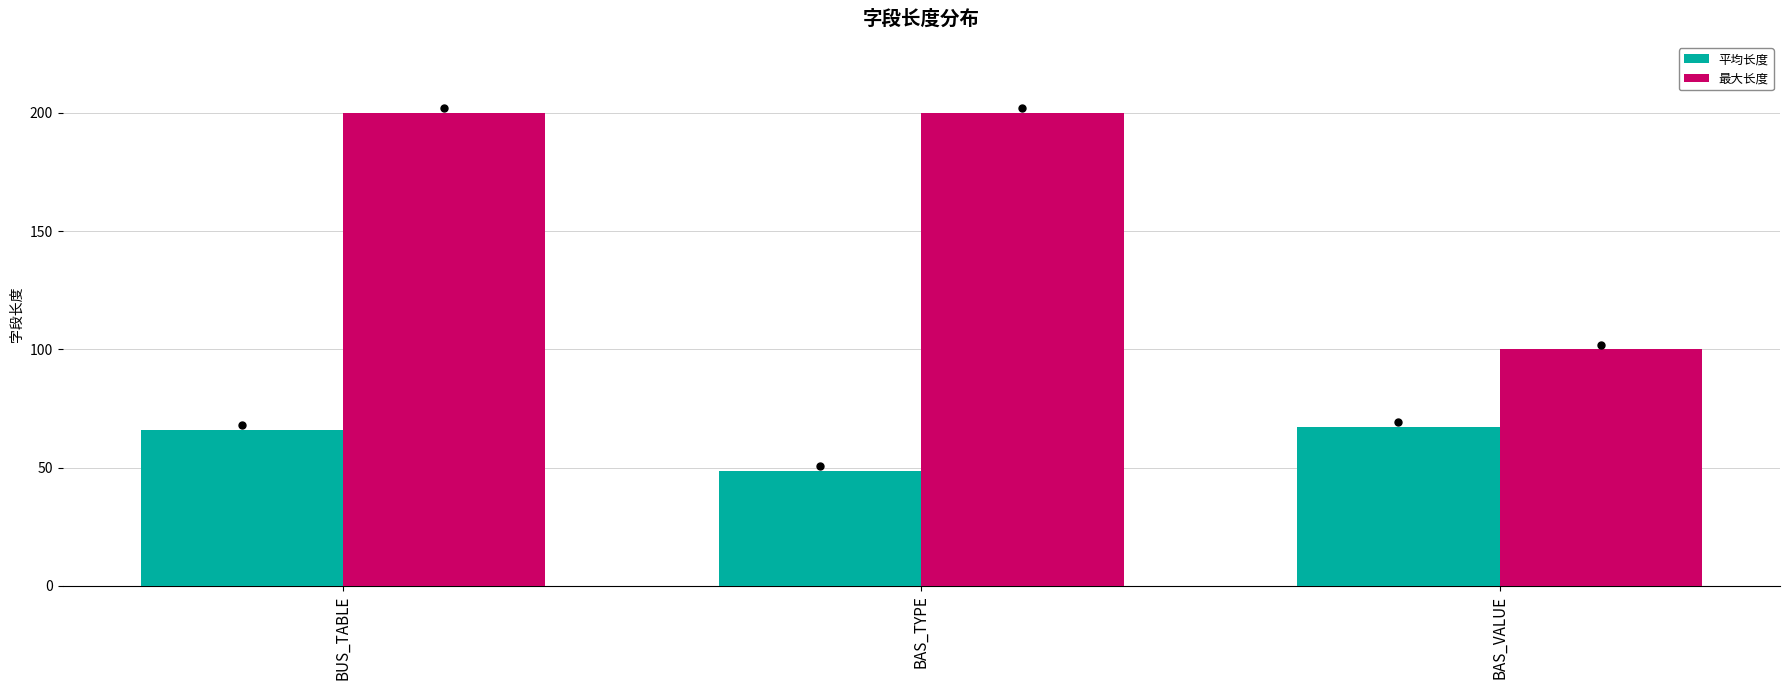

At which category is the sum across all series the highest?

BUS_TABLE